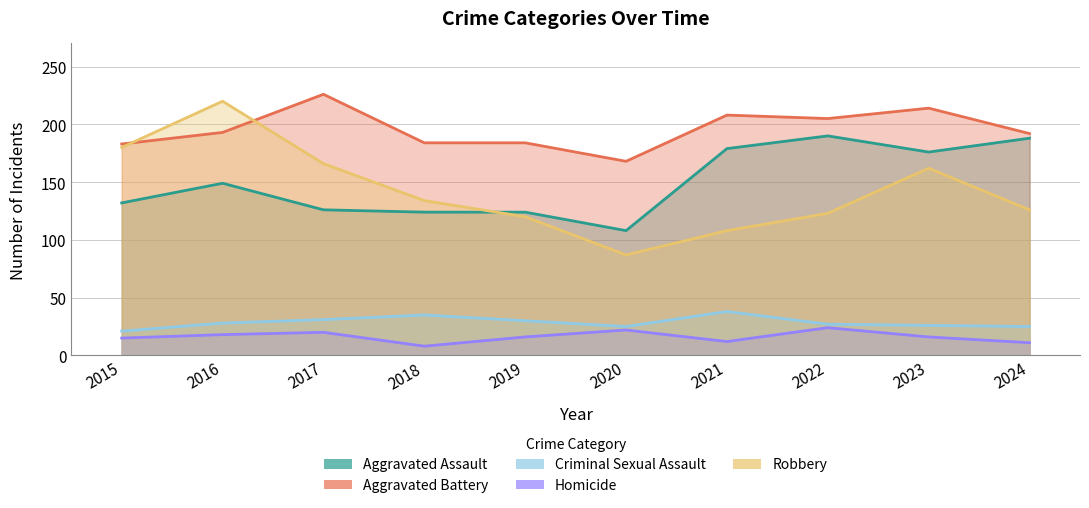

True or false: Aggravated Assault and Criminal Sexual Assault cross at least once.

False